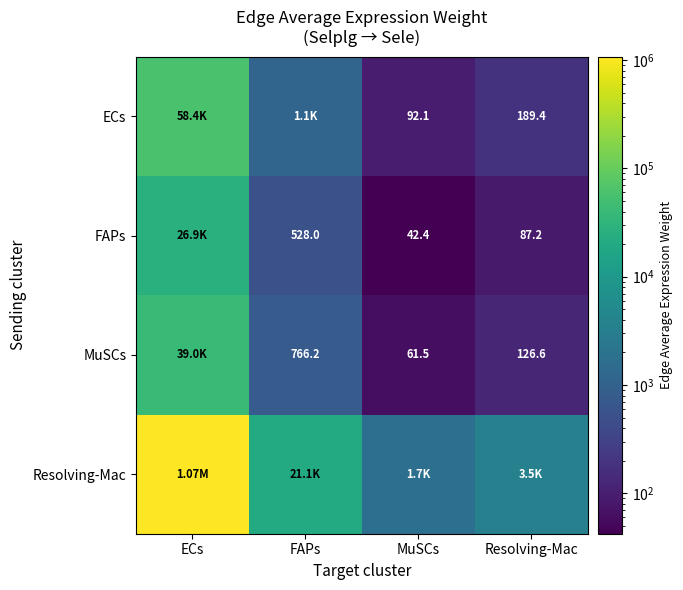

What is the difference between the ECs values at Resolving-Mac and ECs?

58184.6